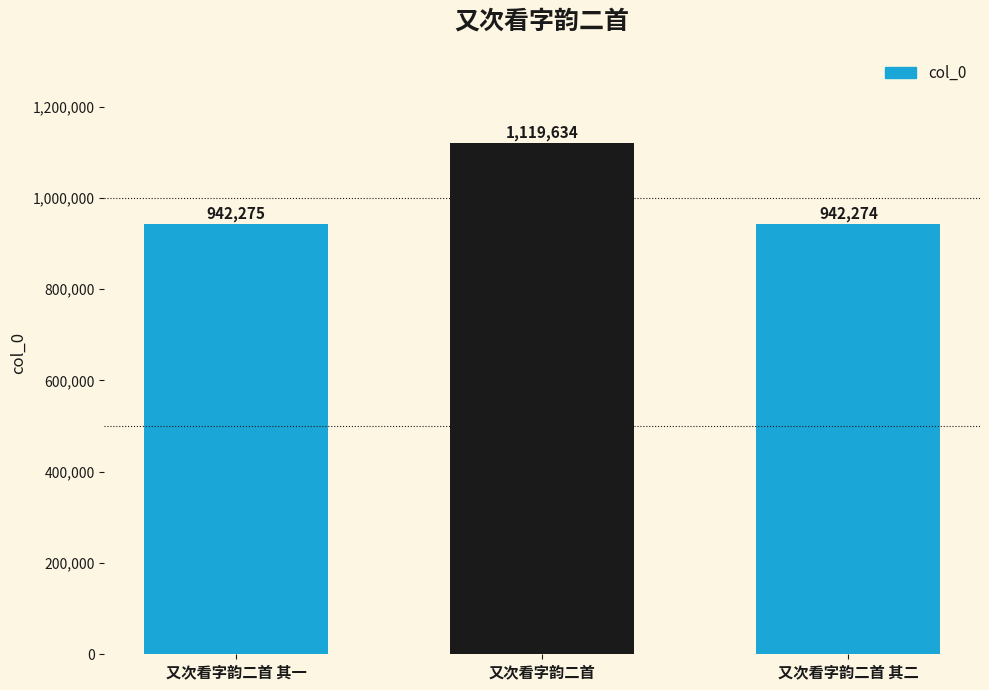

What is the average value?

1001394